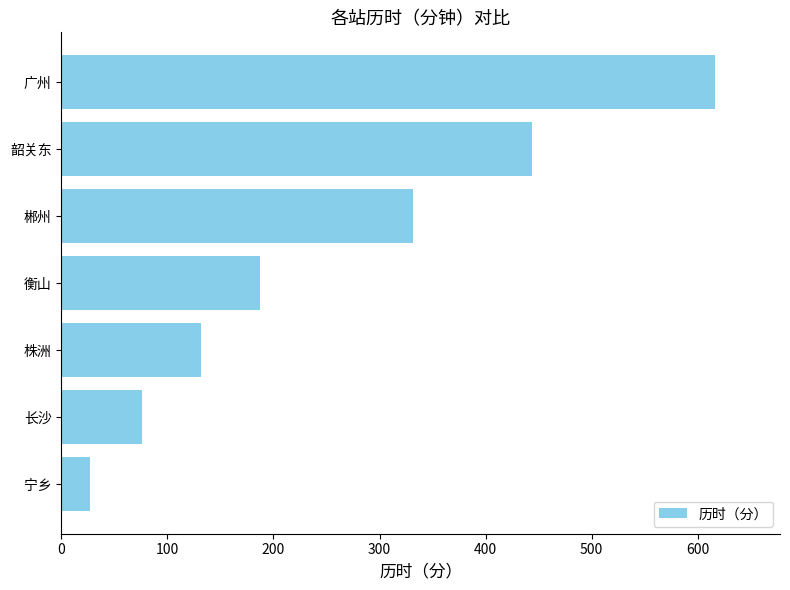

What is the ratio of the value at 广州 to the value at 长沙?

8.1